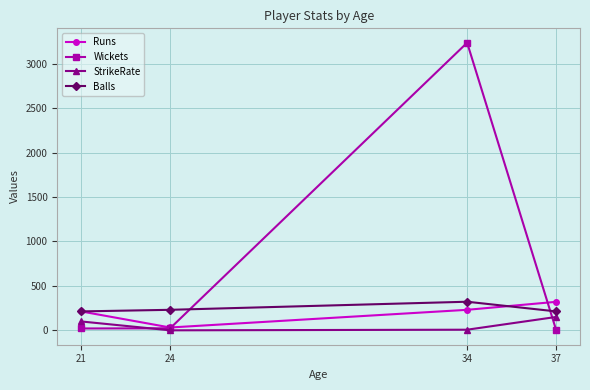

At which label does StrikeRate reach its peak?

37